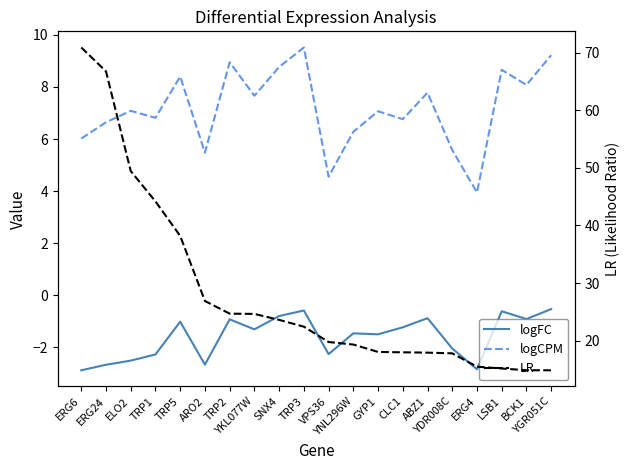

At which category is the sum across all series the highest?

ERG6